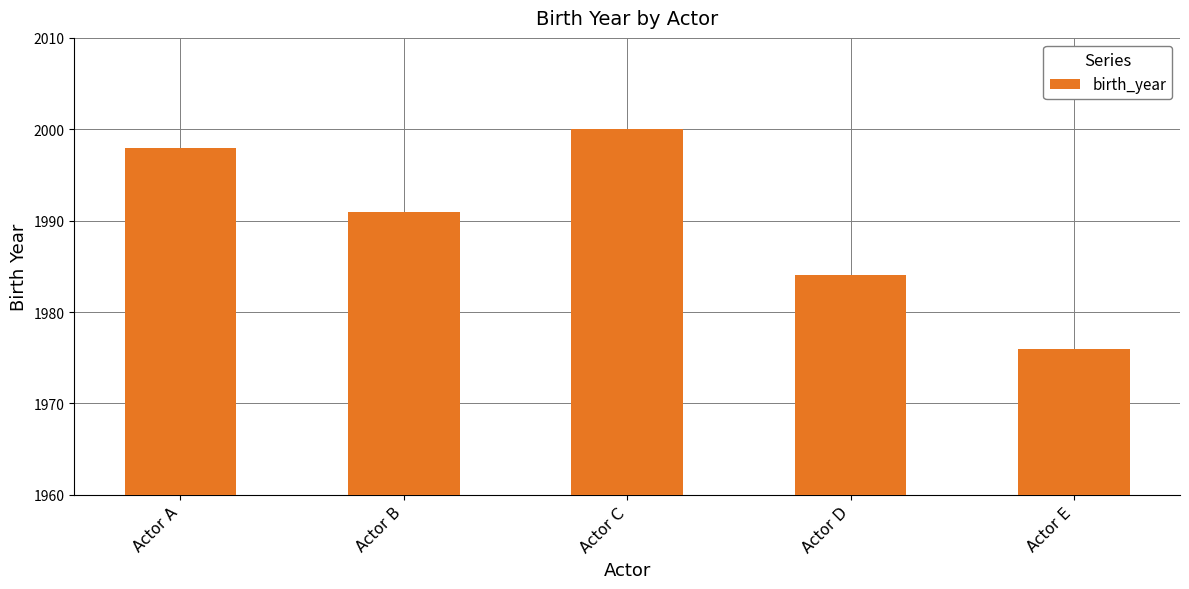

Which has a higher value, Actor E or Actor D?

Actor D